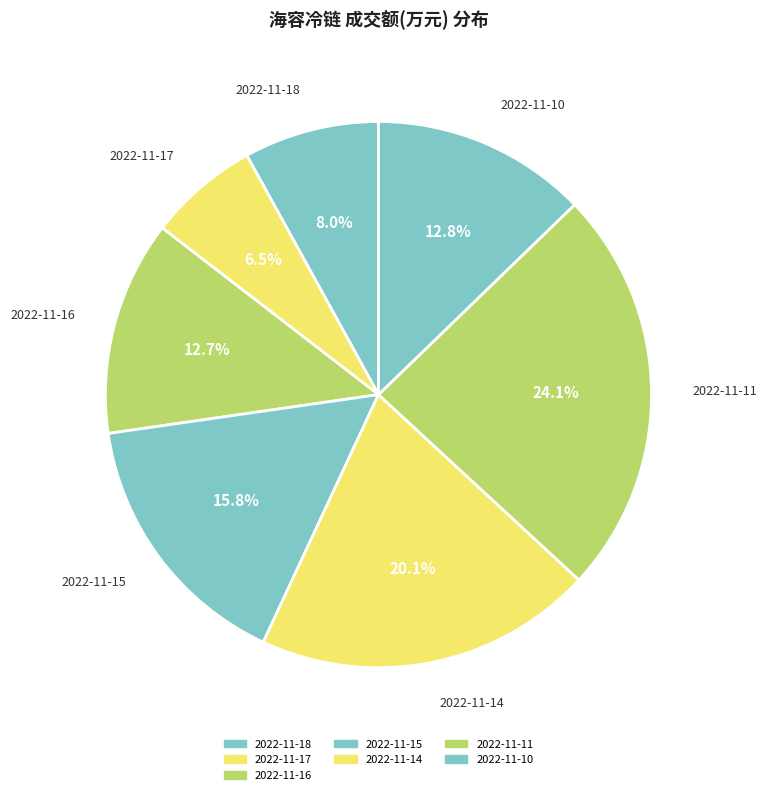

Is it true that 2022-11-10 is 13% of the pie?

True